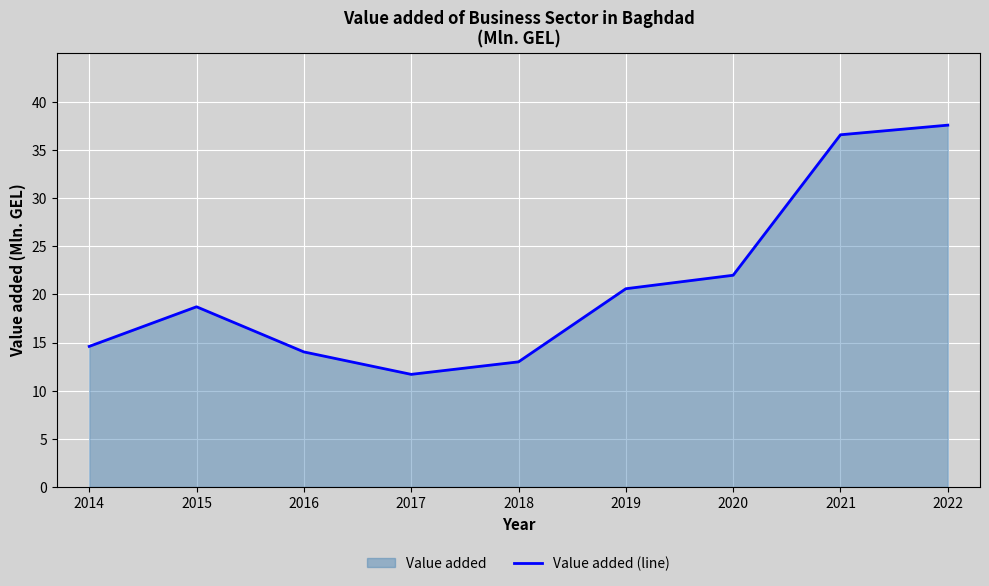

How many lines are shown in the chart?

1